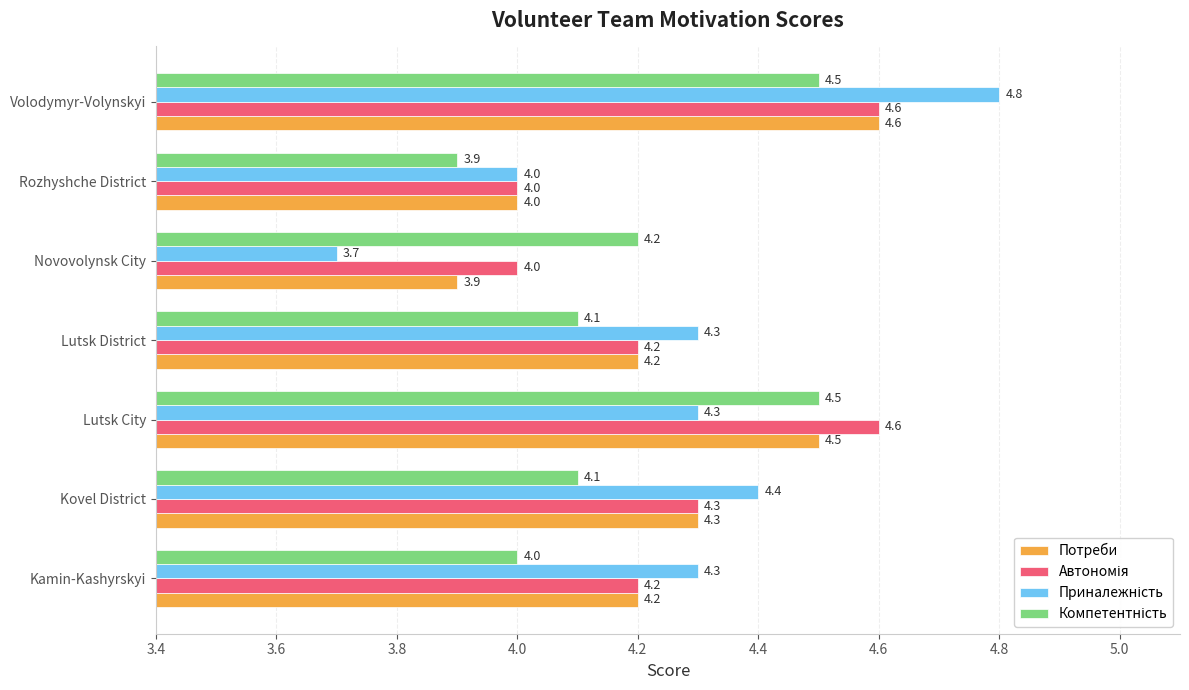

At which category is the sum across all series the highest?

Volodymyr-Volynskyi